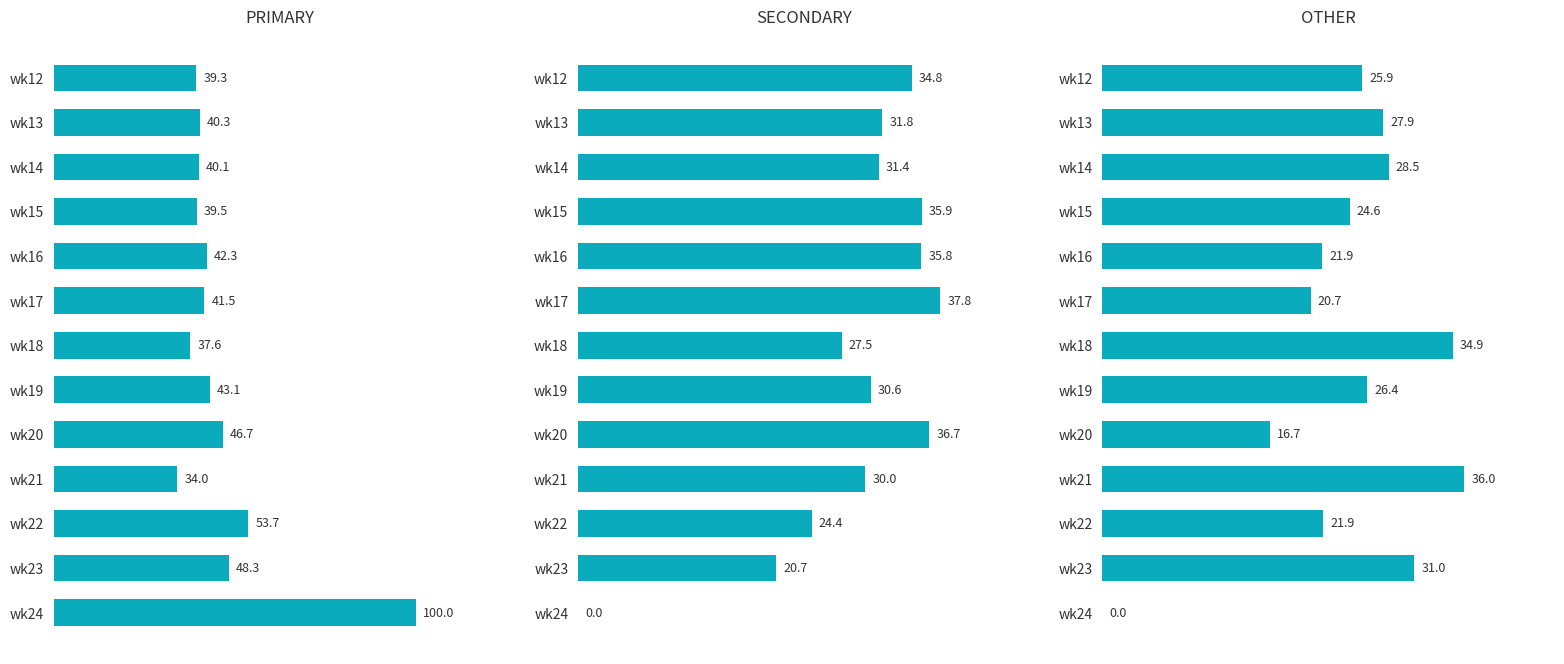

Reading left to right, extract all data points from this chart.

PRIMARY: 39.3	40.3	40.1	39.5	42.3	41.5	37.6	43.1	46.7	34.0	53.7	48.3	100.0
SECONDARY: 34.8	31.8	31.4	35.9	35.8	37.8	27.5	30.6	36.7	30.0	24.4	20.7	0.0
OTHER: 25.9	27.9	28.5	24.6	21.9	20.7	34.9	26.4	16.7	36.0	21.9	31.0	0.0